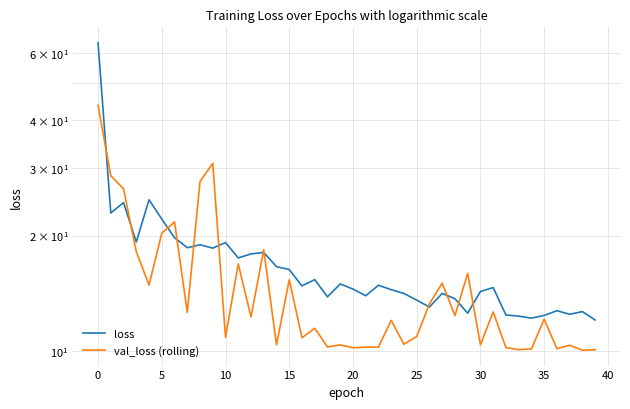

How many interior local peaks does the val_loss (rolling) series have?

13